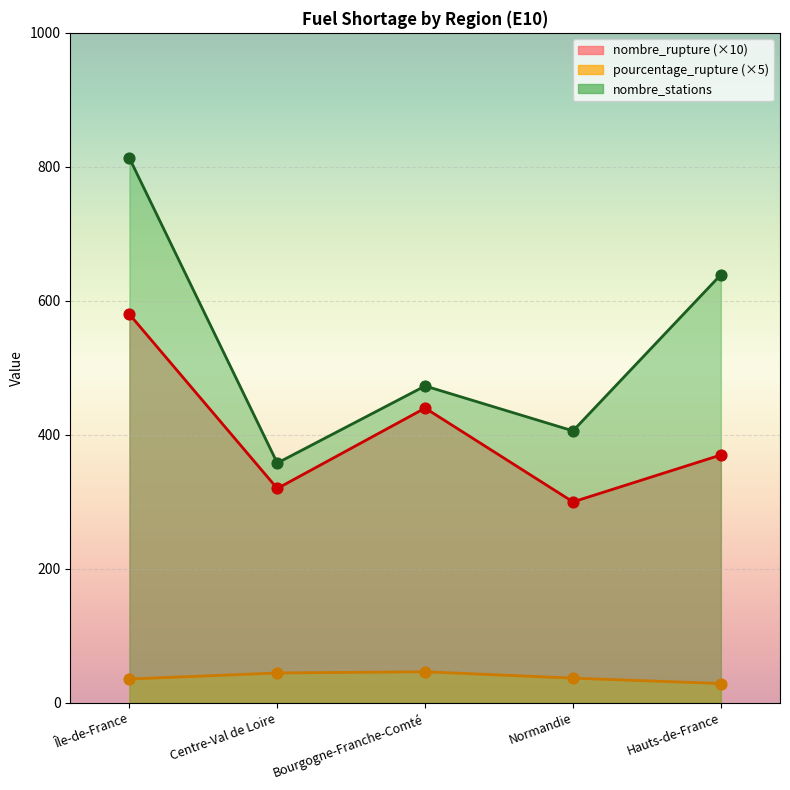

What is the total value across all series at Hauts-de-France?

1038.0